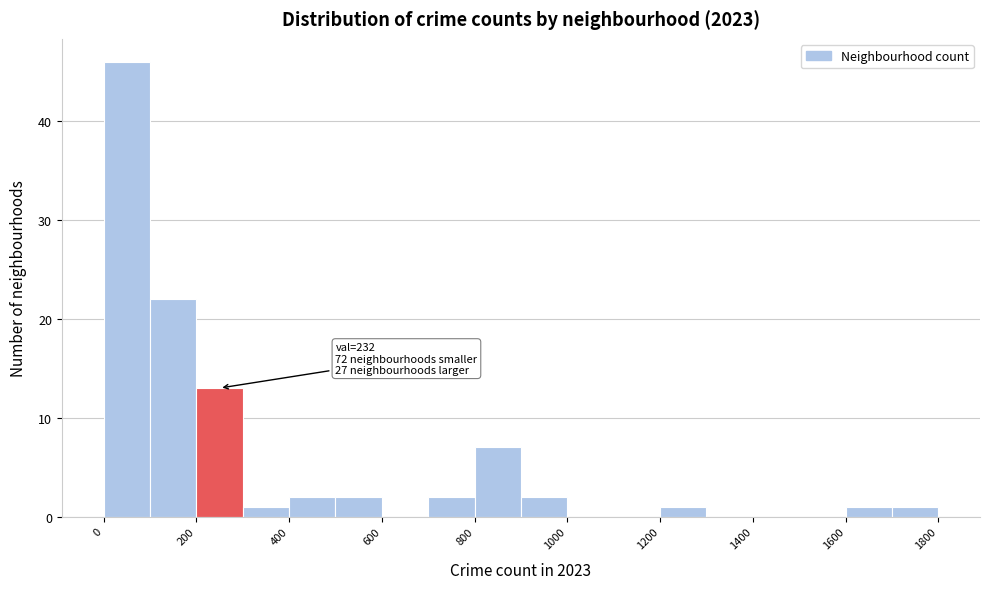

Over which range of the x-axis is the bar tallest?

0 to 100